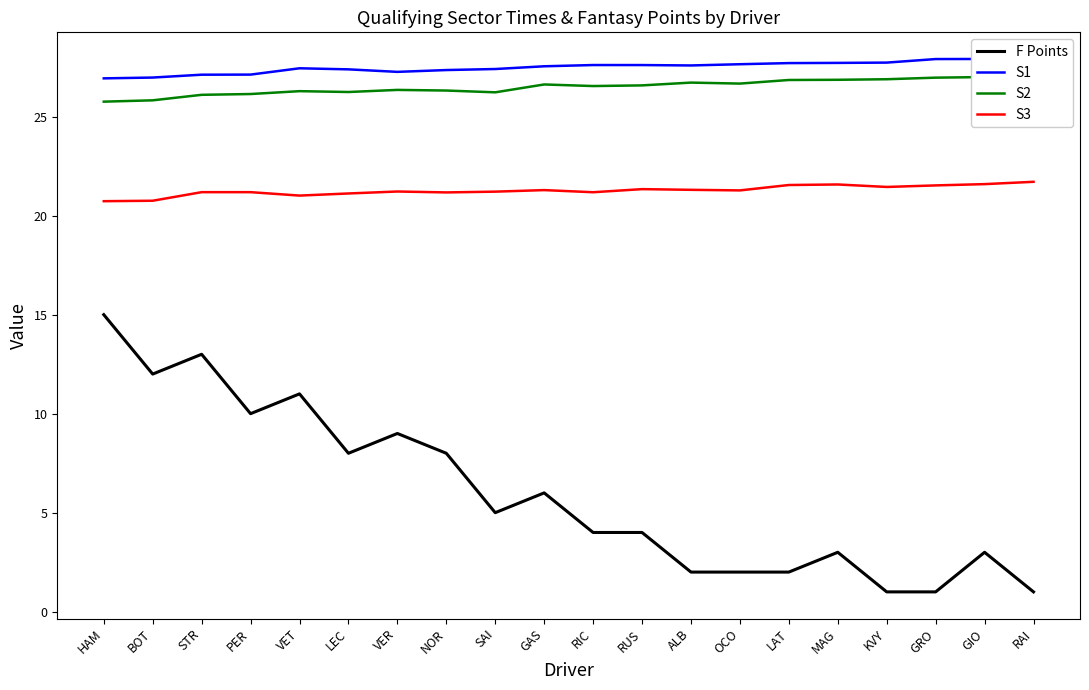

At which label does S2 reach its peak?

RAI